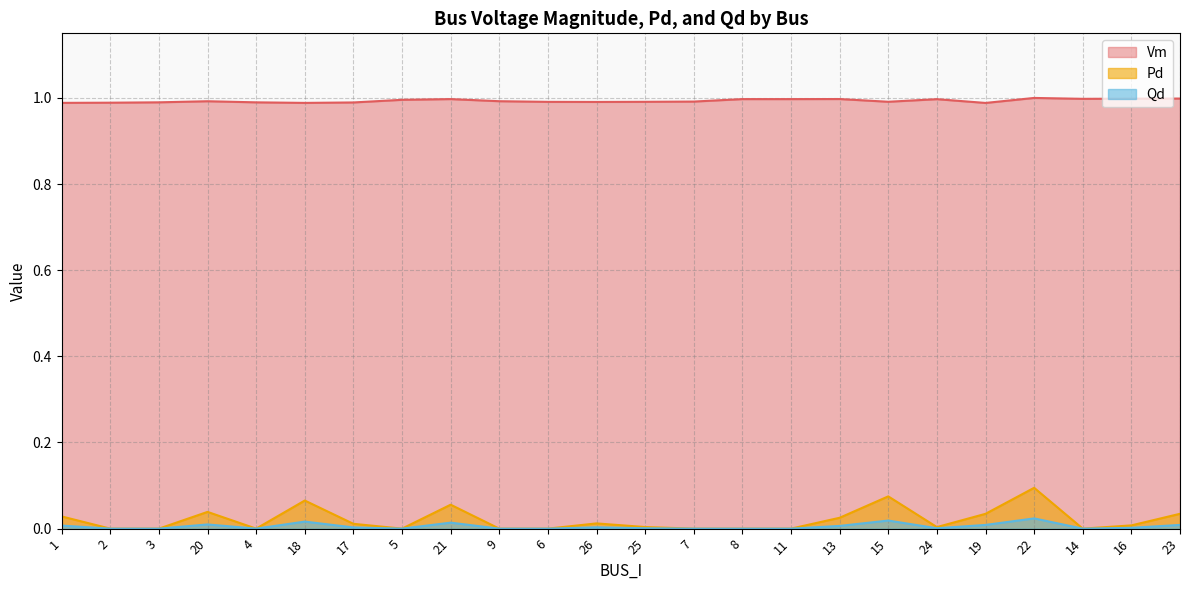

True or false: Vm has a value of 0.5 at 20.

False